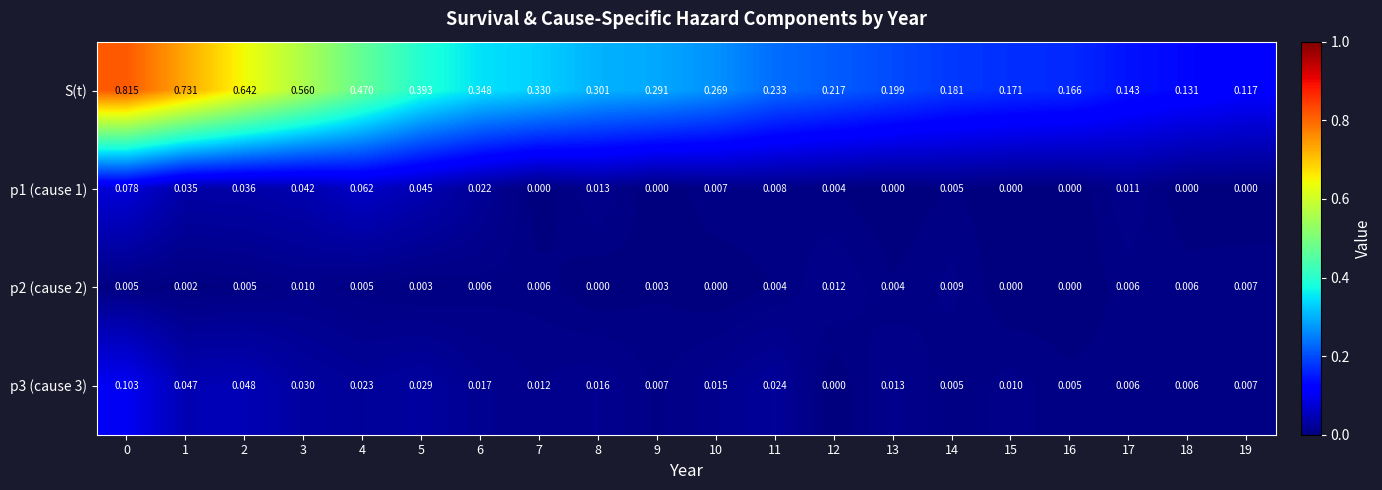

Rank the series at 12 from lowest to highest value.

p3 (cause 3), p1 (cause 1), p2 (cause 2), S(t)